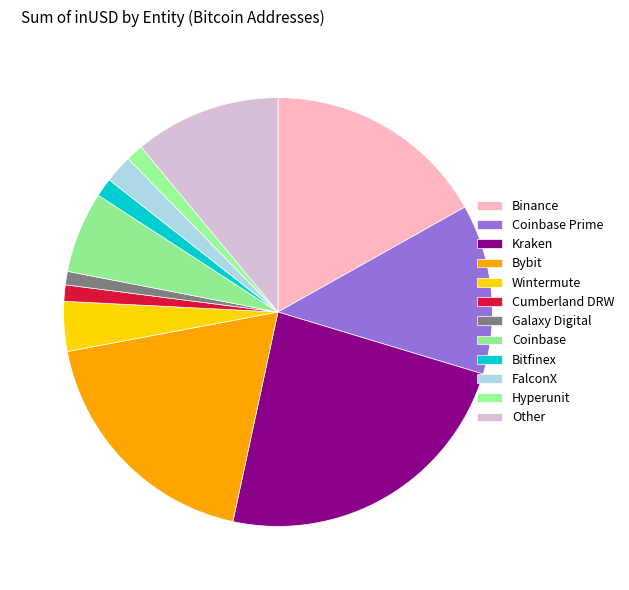

What percentage is NOT represented by Coinbase?

93.9%